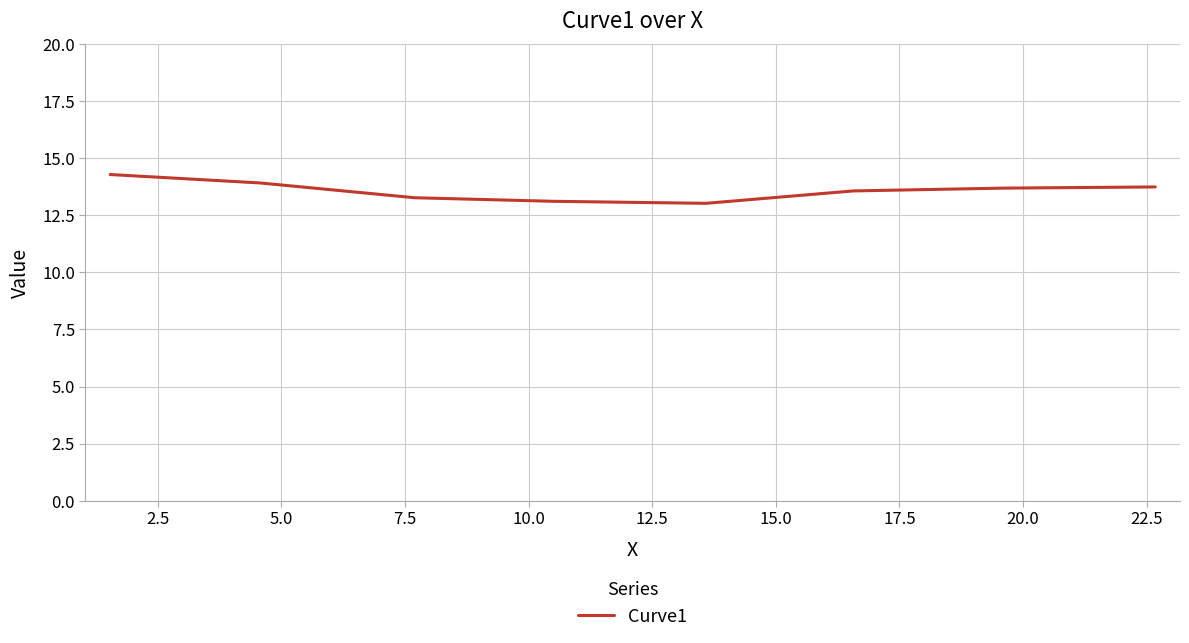

What is the greatest value displayed?

14.3